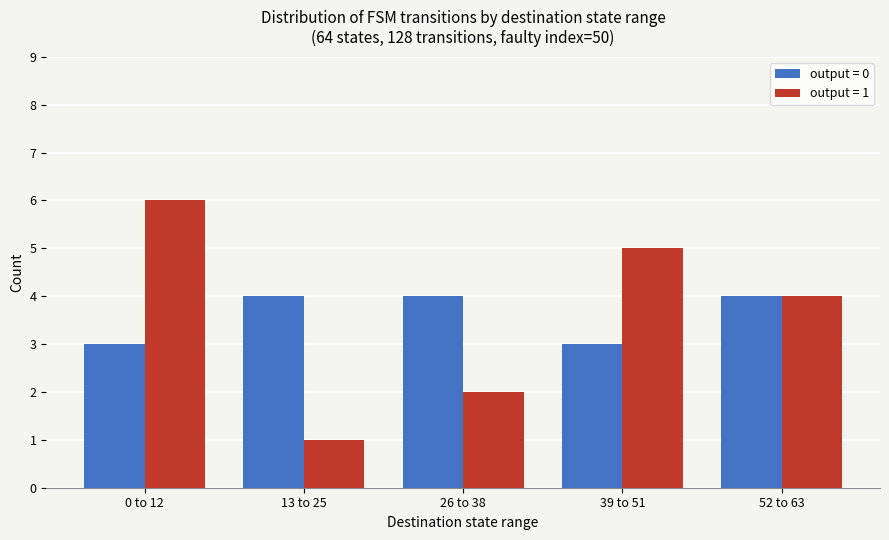

What is the label of the 3rd bar from the right?

26 to 38